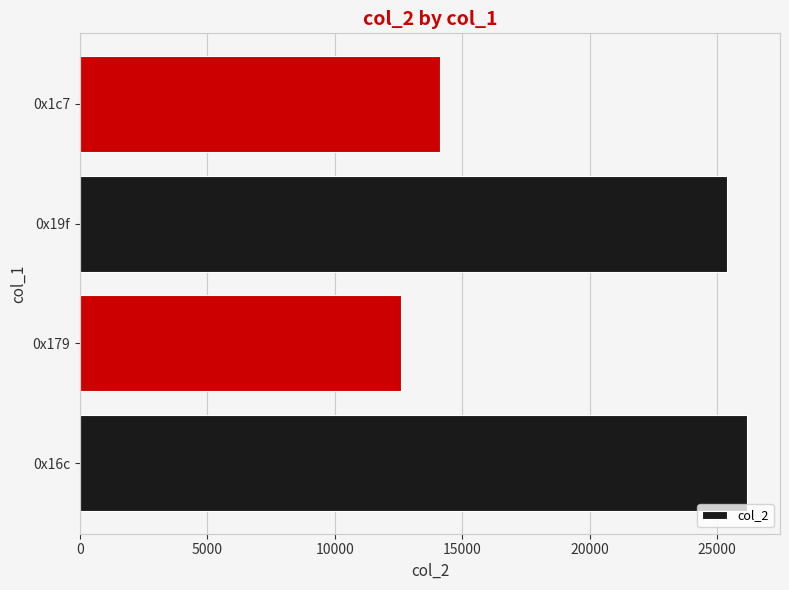

Reading bottom to top, list all the values displayed in this chart.

26161	12598	25392	14132